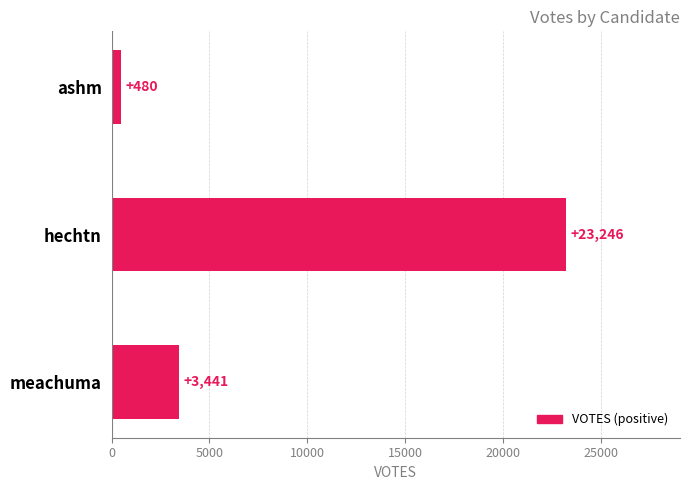

Reading bottom to top, list all the values displayed in this chart.

meachuma=3441	hechtn=23246	ashm=480